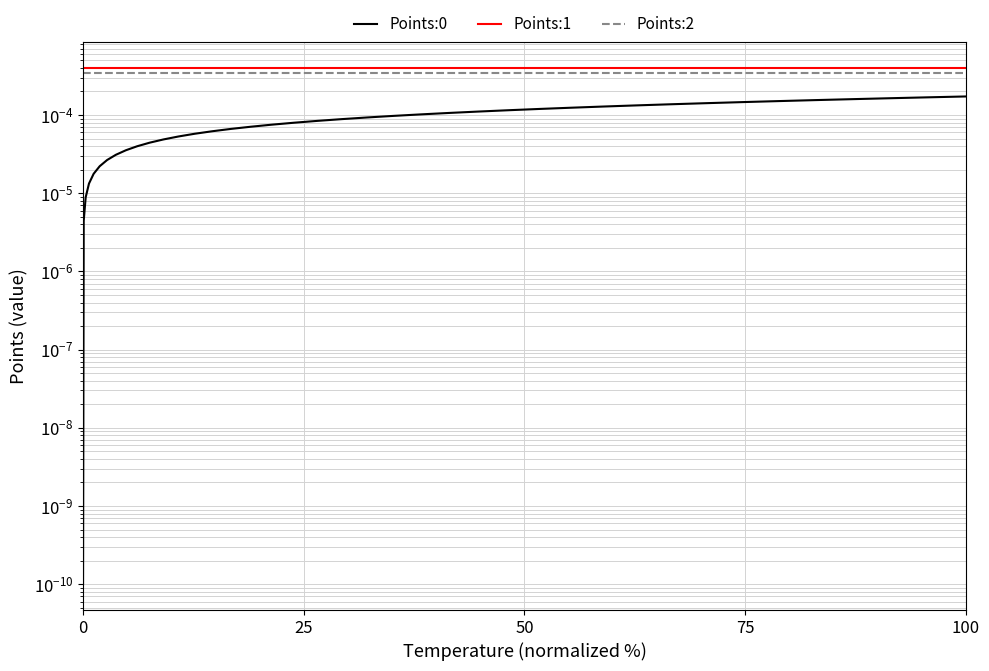

How many lines are shown in the chart?

3